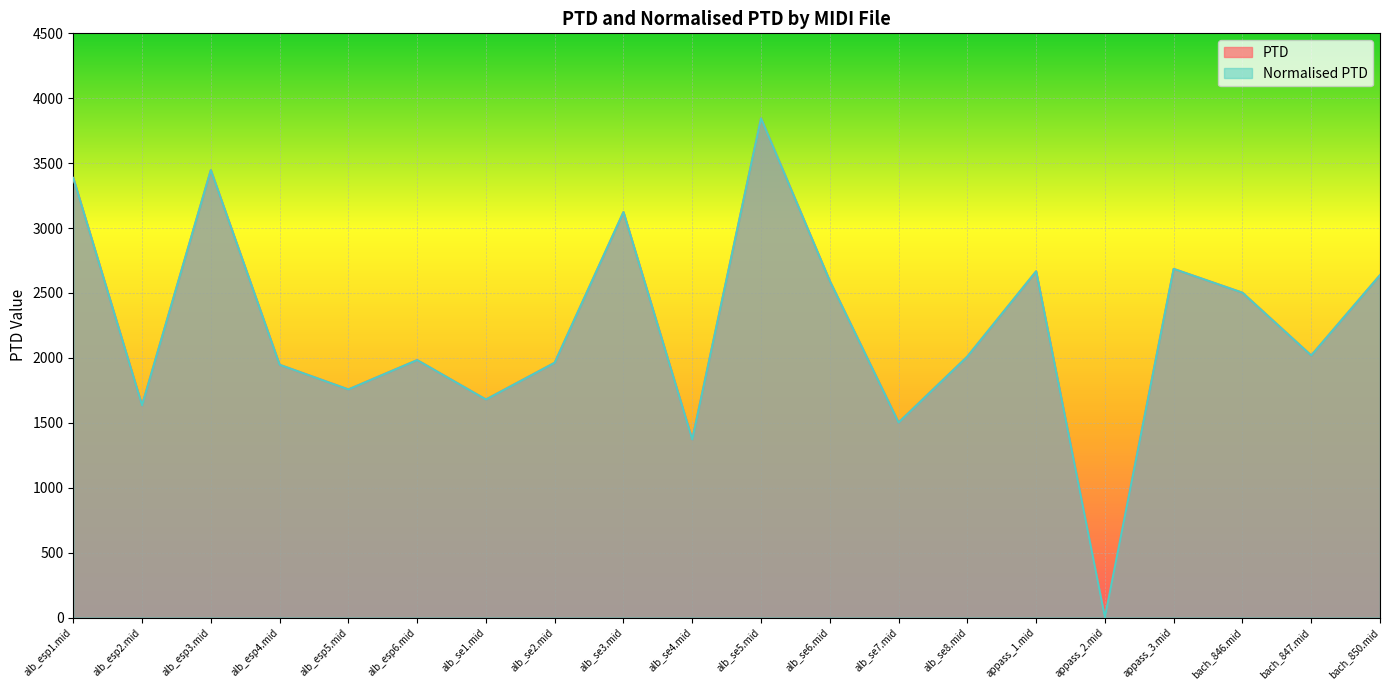

How many categories are shown in the chart?

20